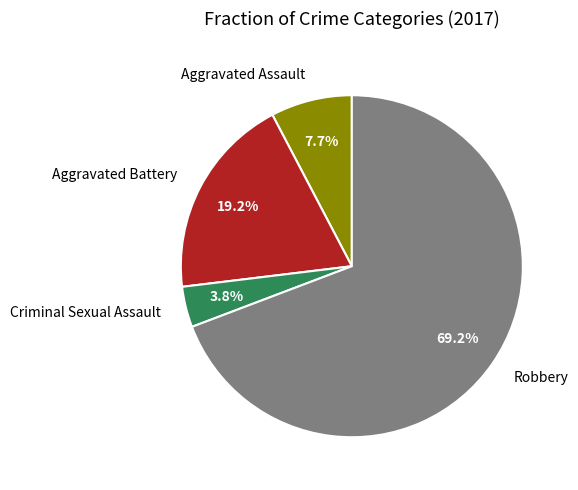

Which category has the smallest portion of the pie?

Criminal Sexual Assault